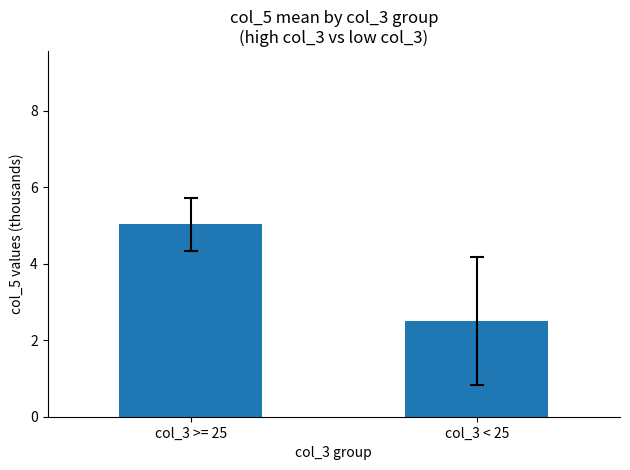

What is the label of the 1st bar from the right?

col_3 < 25